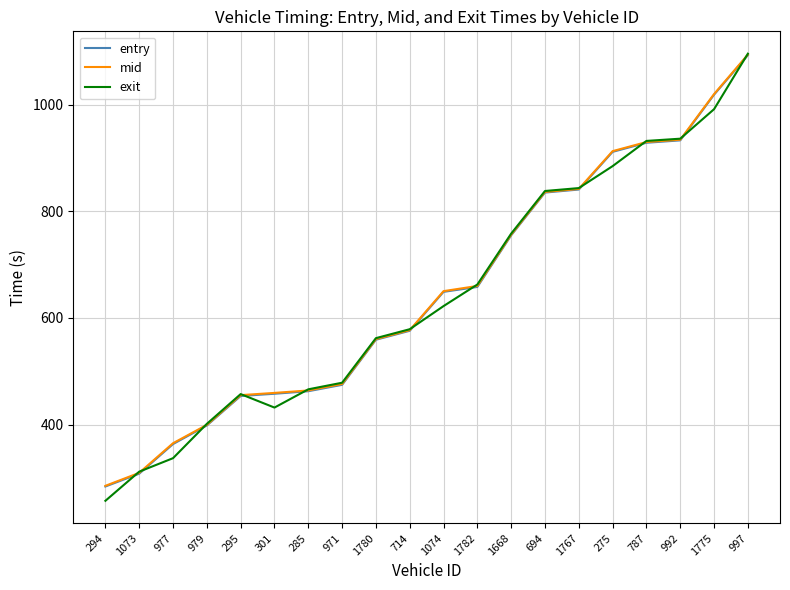

Which series changed the most between 1782 and 1668?

entry